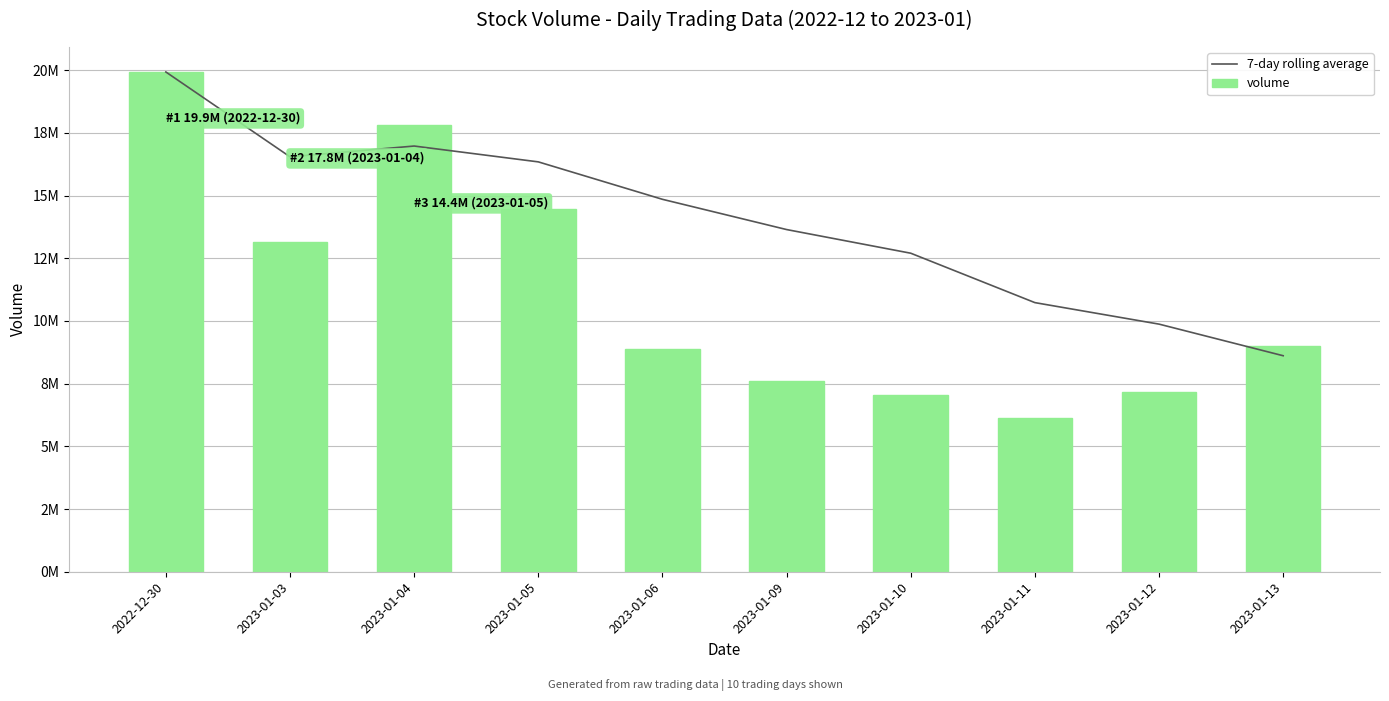

What is the value of the volume bar at the 4th from the left?

14447500.0